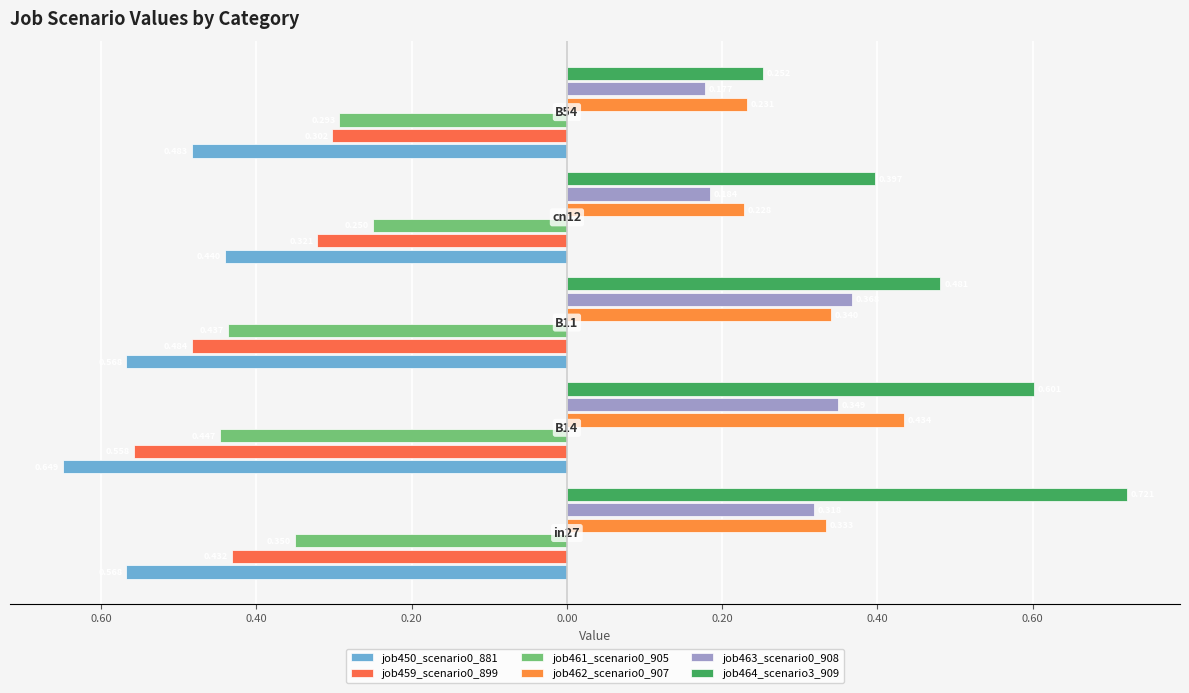

What is the difference between the second highest and second lowest values in the job459_scenario0_899 series?

0.2